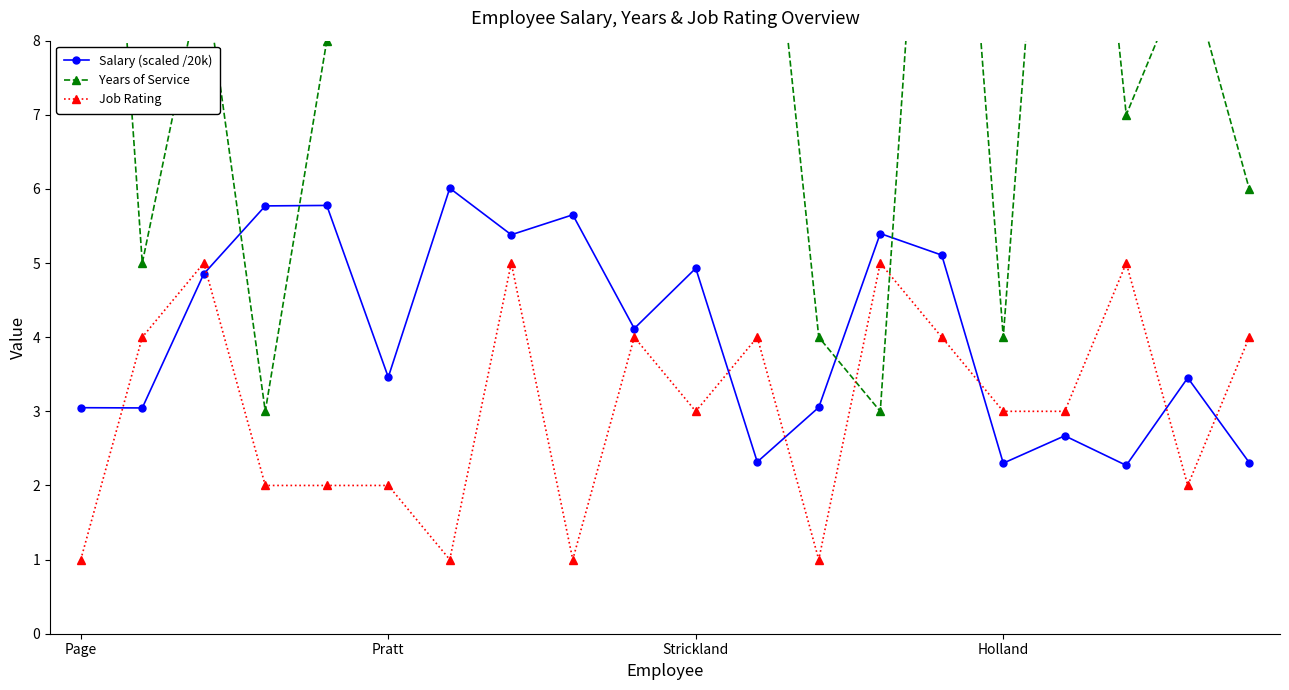

Which series ends up on top after the final intersection of Job Rating and Years of Service?

Years of Service